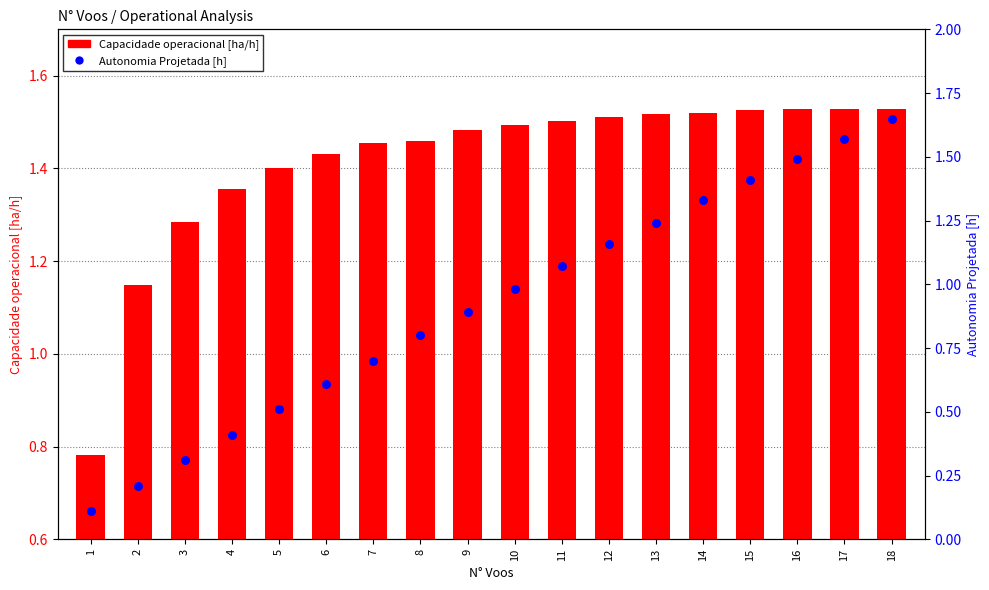

Is the value of Autonomia Projetada [h] at 9 greater than the value of Capacidade operacional [ha/h] at 16?

No